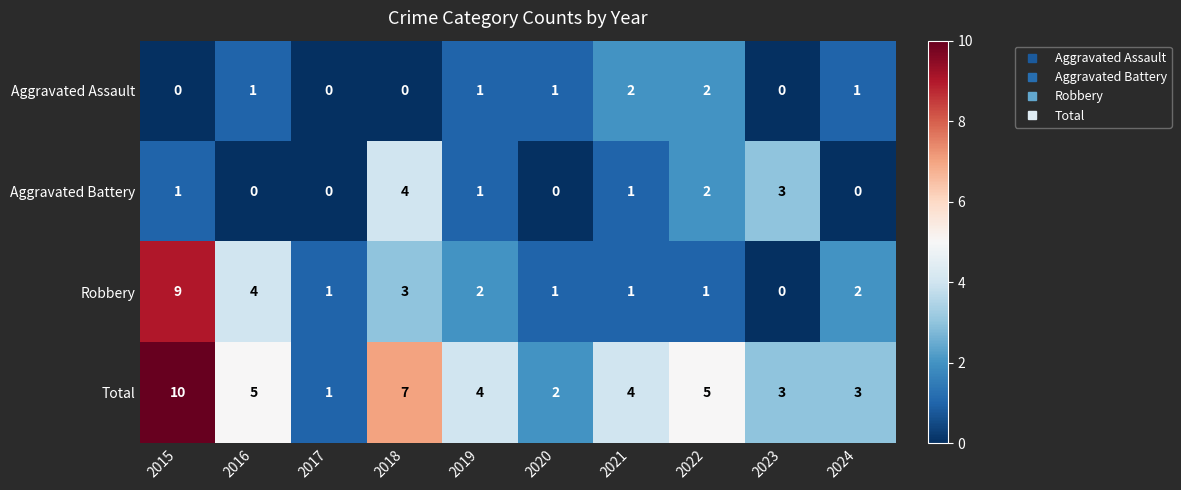

Which series has the largest total across all categories?

Total